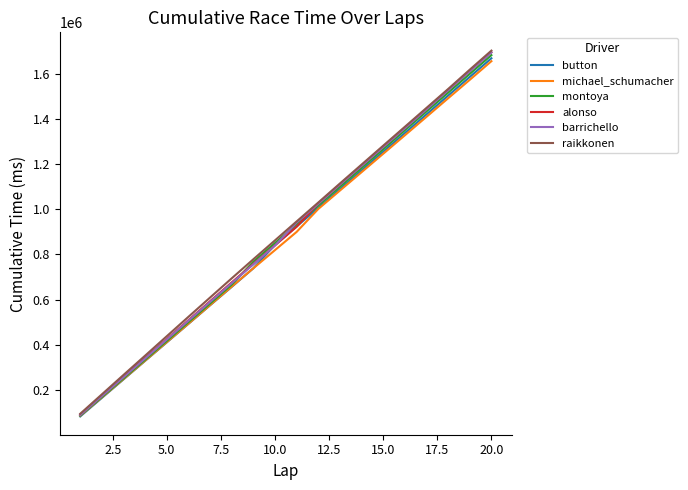

What is the highest value of the montoya series?

1681959